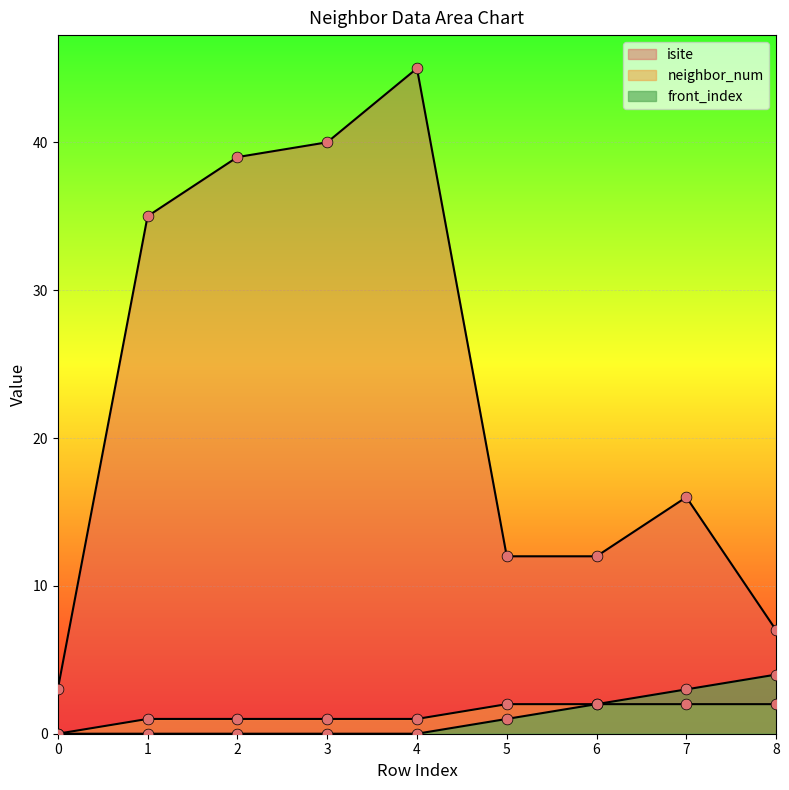

What is the total value across all series at 0?

3